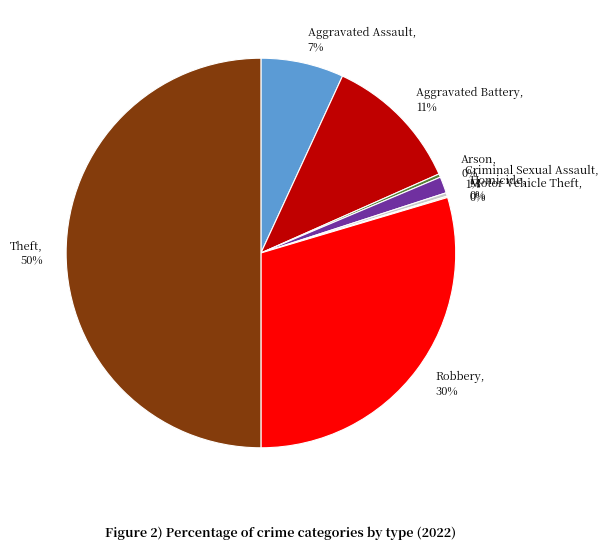

Is it true that Homicide is 0% of the pie?

True